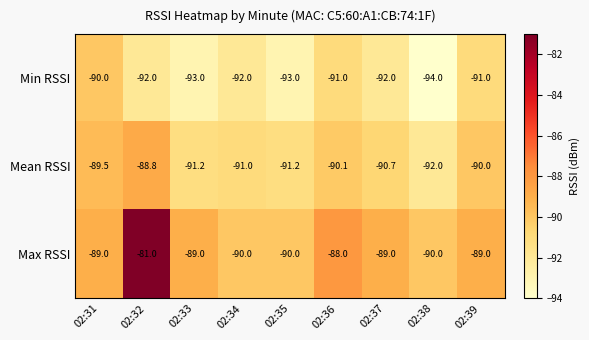

At which label is Mean RSSI closest to -90?

02:39